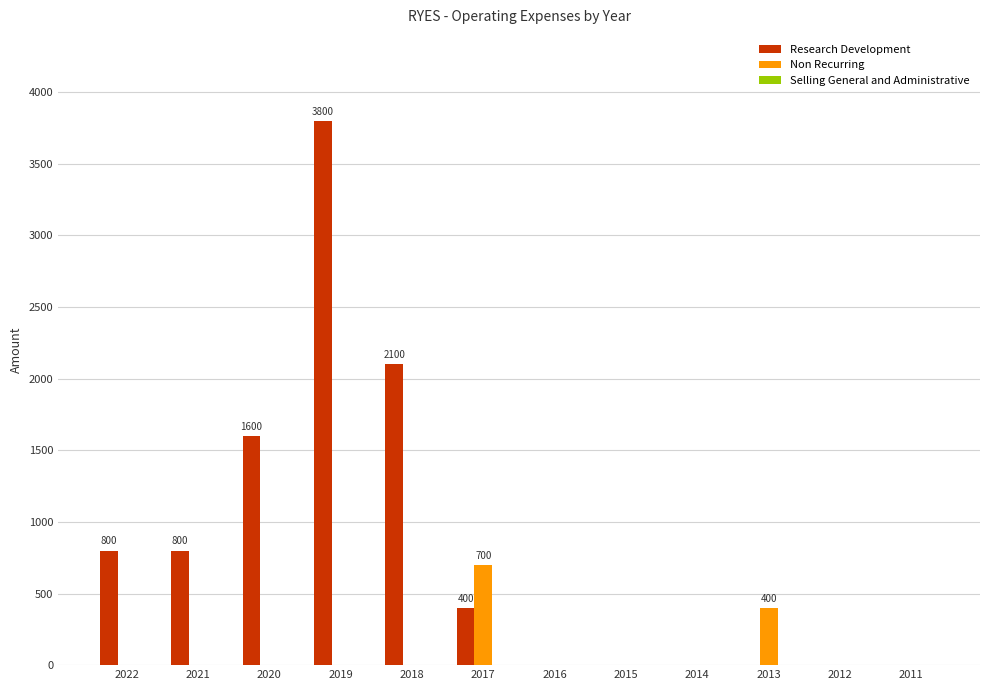

At which label is Research Development closest to 1900?

2018